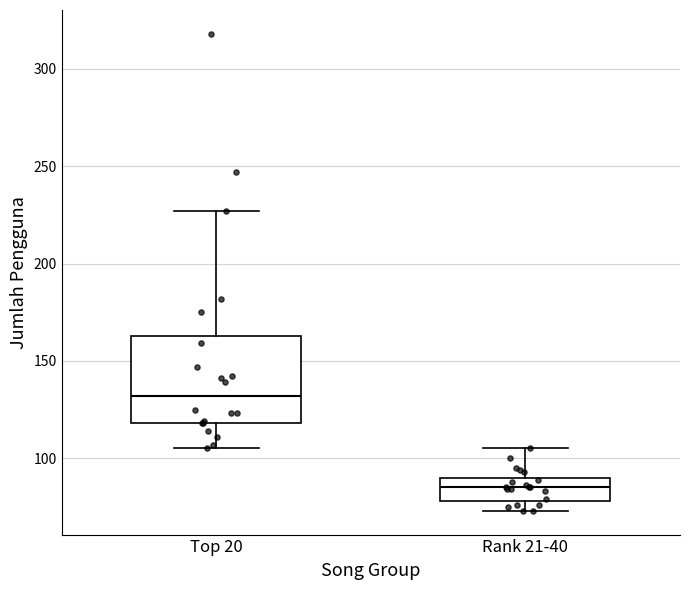

Comparing the boxes themselves (not the whiskers), which one is the tallest?

Top 20